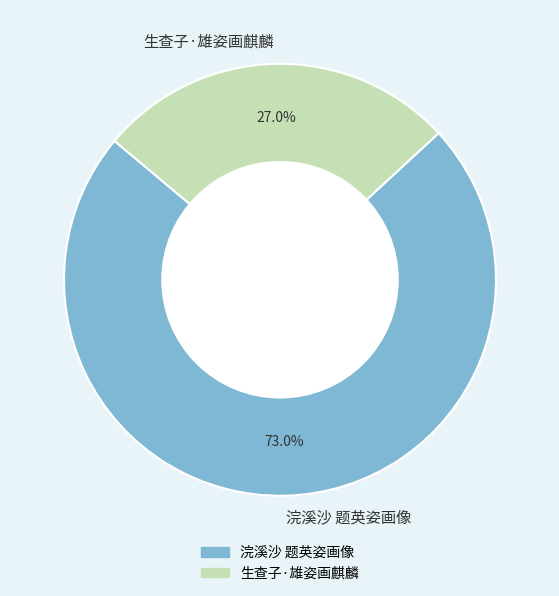

To the nearest percent, what percentage of the pie is 浣溪沙 题英姿画像?

73%